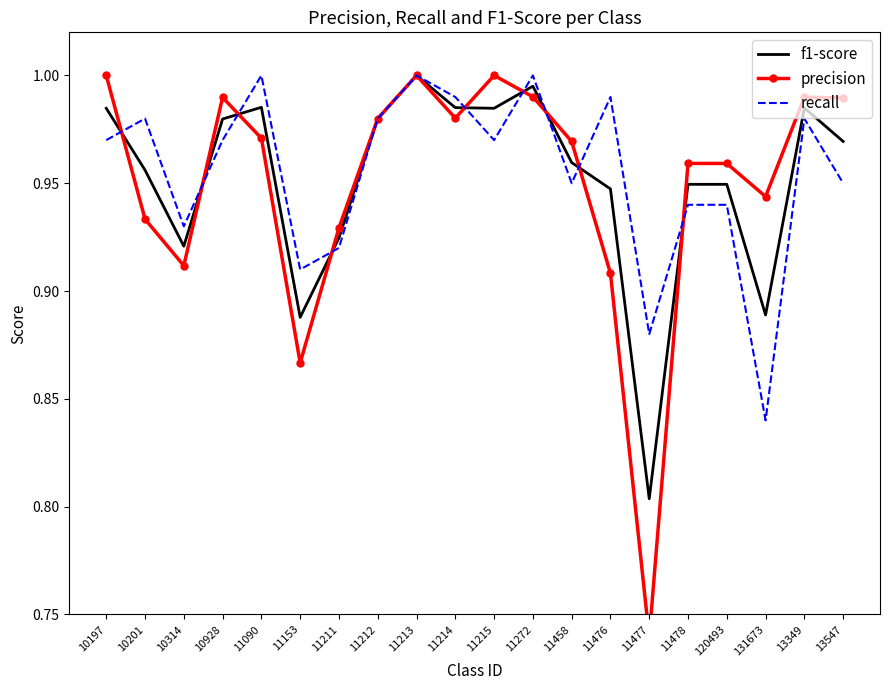

What is the difference between the second highest and minimum values in the recall series?

0.2